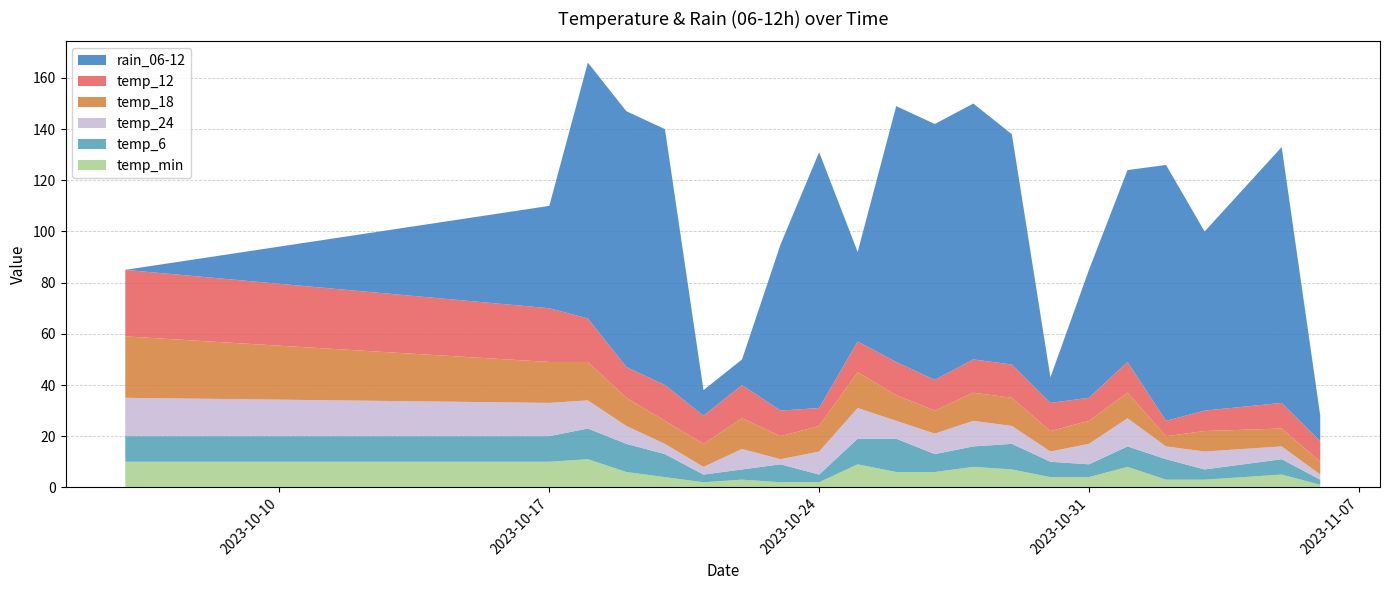

Reading right to left, transcribe all the data shown in this chart.

temp_min: 1	5	3	3	8	4	4	7	8	6	6	9	2	2	3	2	4	6	11	10	10
temp_6: 2	6	4	8	8	5	6	10	8	7	13	10	3	7	4	3	9	11	12	10	10
temp_24: 2	5	7	5	11	8	4	7	10	8	7	12	9	2	8	3	4	7	11	13	15
temp_18: 5	7	8	4	10	9	8	11	11	9	10	14	10	9	12	9	9	11	15	16	24
temp_12: 8	10	8	6	12	9	11	13	13	12	13	12	7	10	13	11	14	12	17	21	26
rain_06-12: 10	100	70	100	75	50	10	90	100	100	100	35	100	65	10	10	100	100	100	40	0